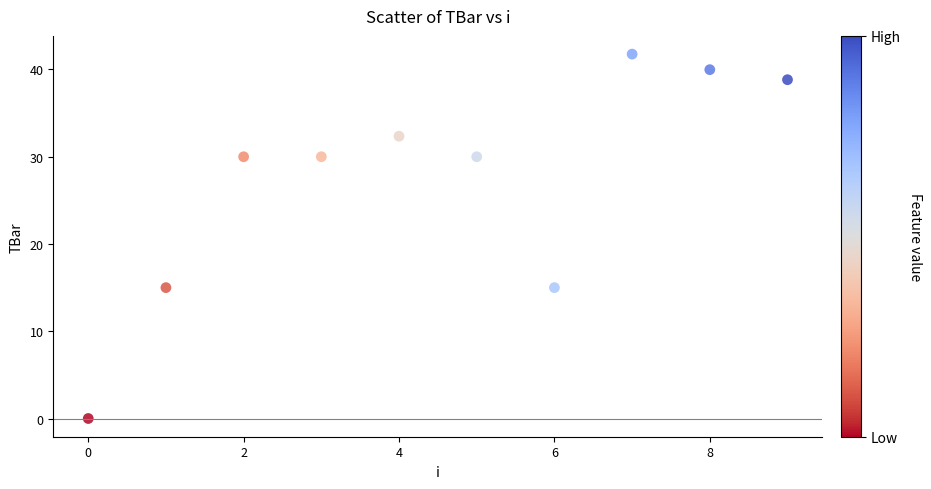

What is the range of Y values (max minus min)?

41.8